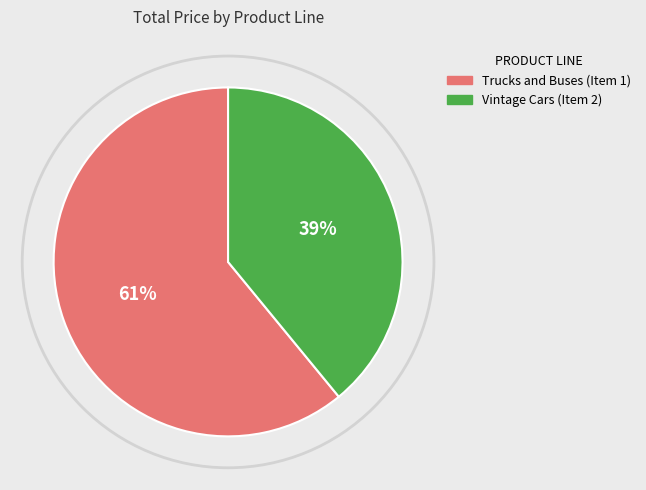

Which has a higher value, Vintage Cars (Item 2) or Trucks and Buses (Item 1)?

Trucks and Buses (Item 1)